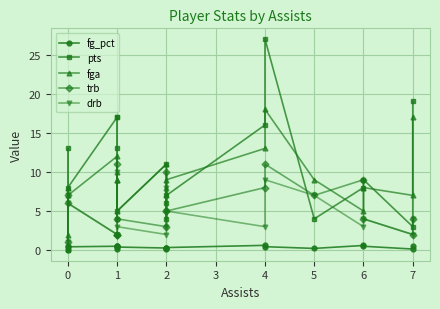

What is the difference between the maximum and minimum values in the fga series?

16.0